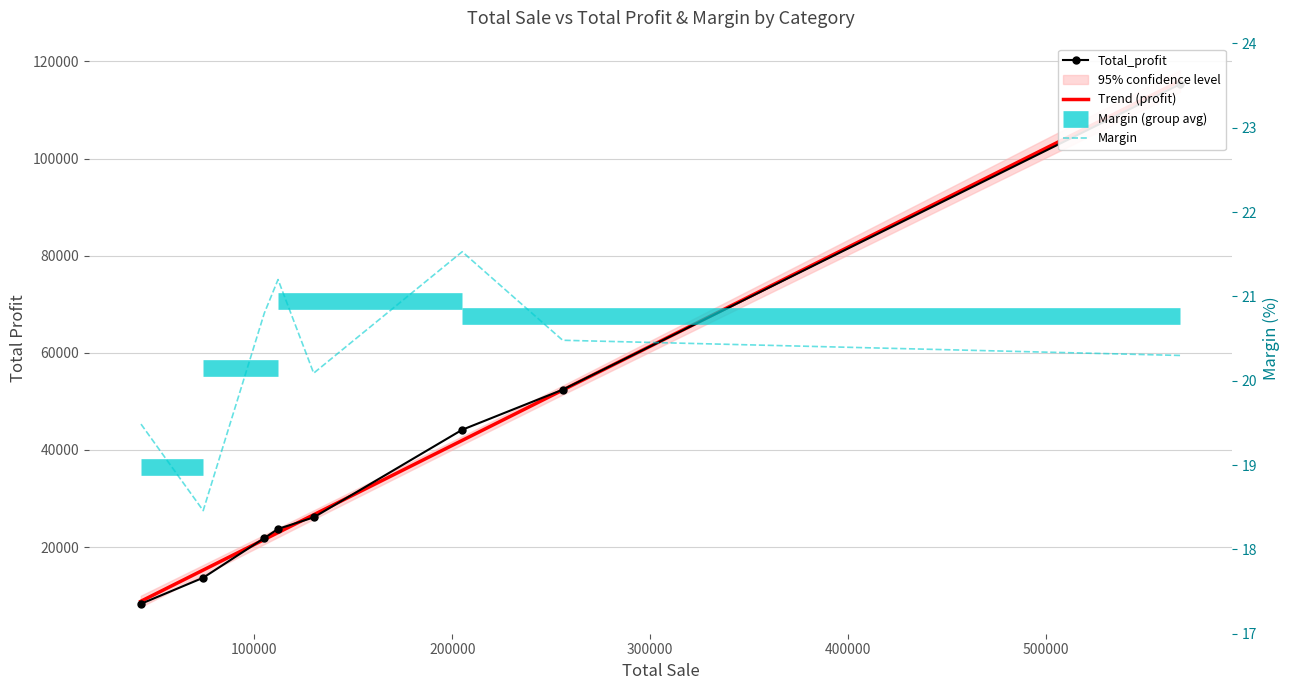

How many data points in Trend (profit) are above 26644?

4